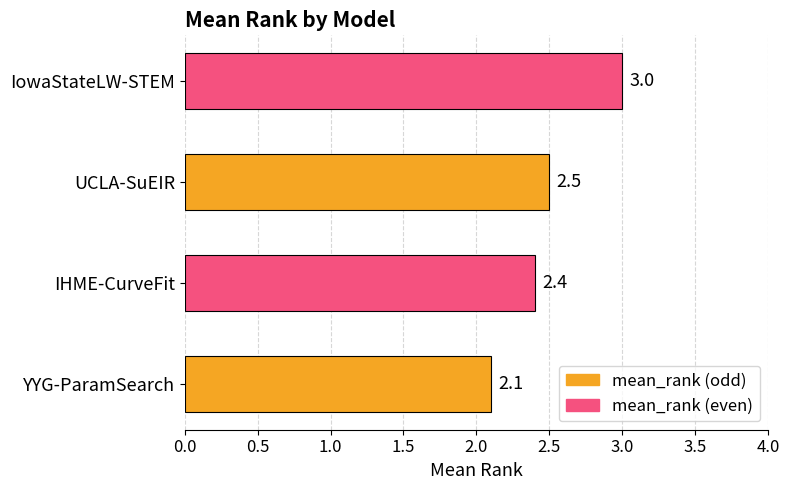

How many values are between 2 and 3?

4